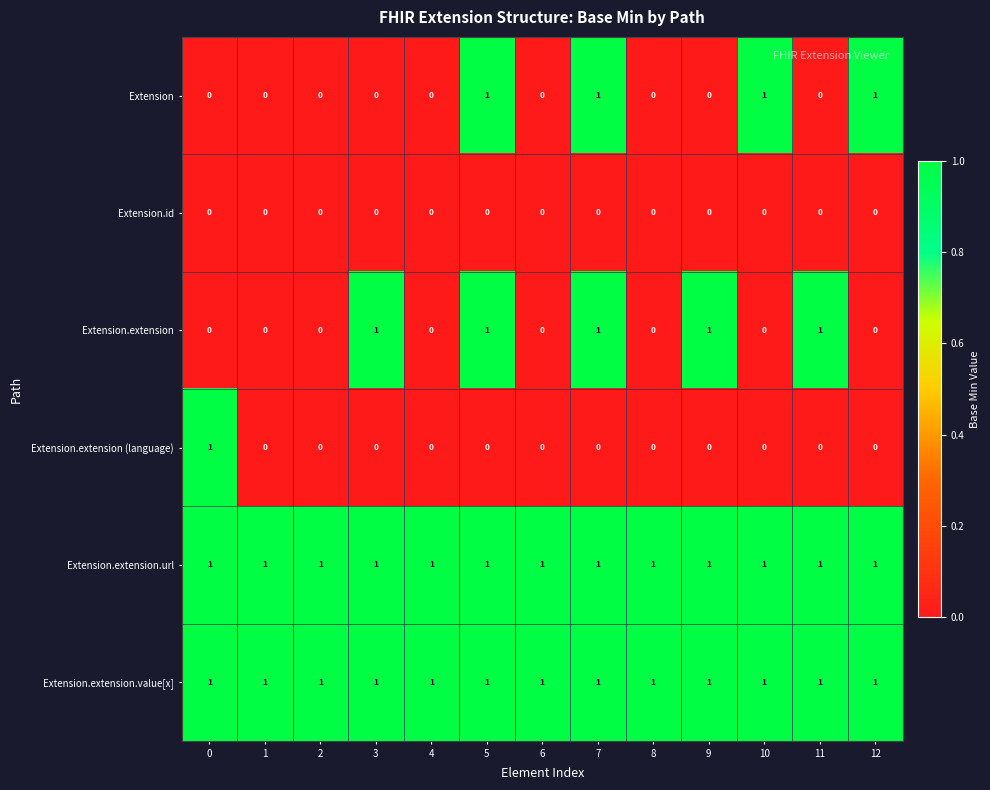

How many Extension.extension values are between 0 and 1?

13